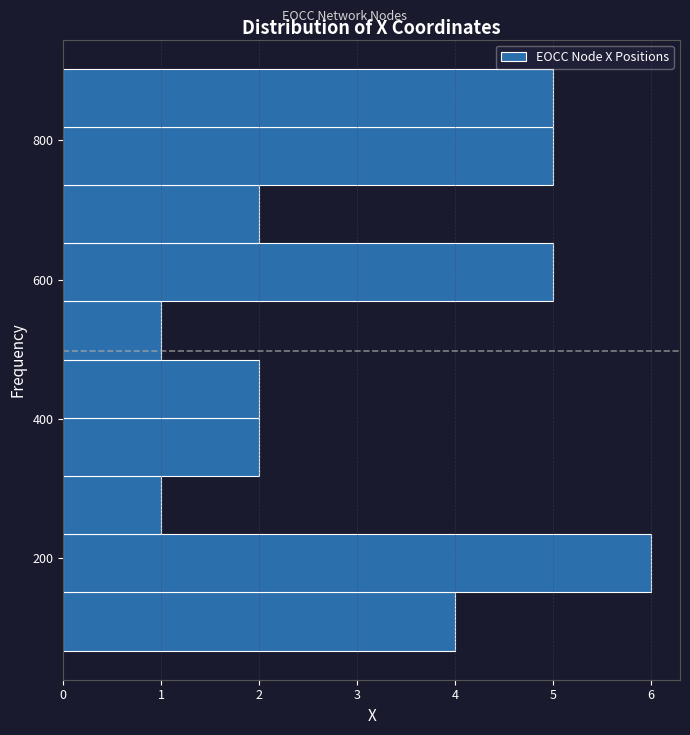

Reading bottom to top, transcribe this chart: for each bar, give the range it covers on the y-axis and its length. Neither the bar edges nor the lengths are printed on the chart, so give them approximately, as read against the axes.

60 to 160: 4
160 to 240: 6
240 to 320: 1
320 to 400: 2
400 to 480: 2
480 to 560: 1
560 to 660: 5
660 to 740: 2
740 to 820: 5
820 to 900: 5